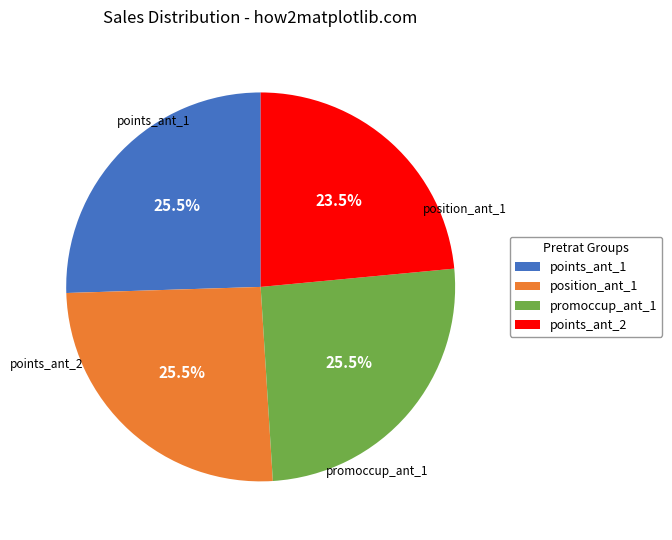

Approximately how many times larger is the value at promoccup_ant_1 compared to position_ant_1?

1.0